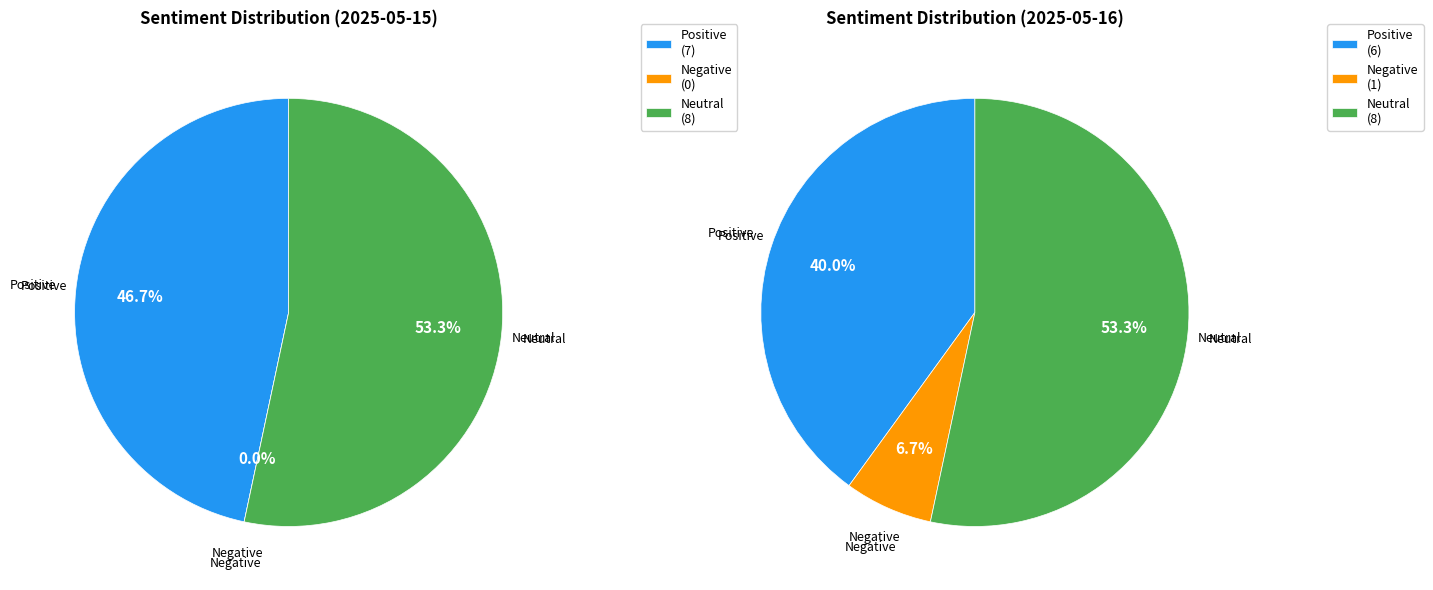

Which has a higher value, 2025-05-15 or 2025-05-16?

2025-05-15